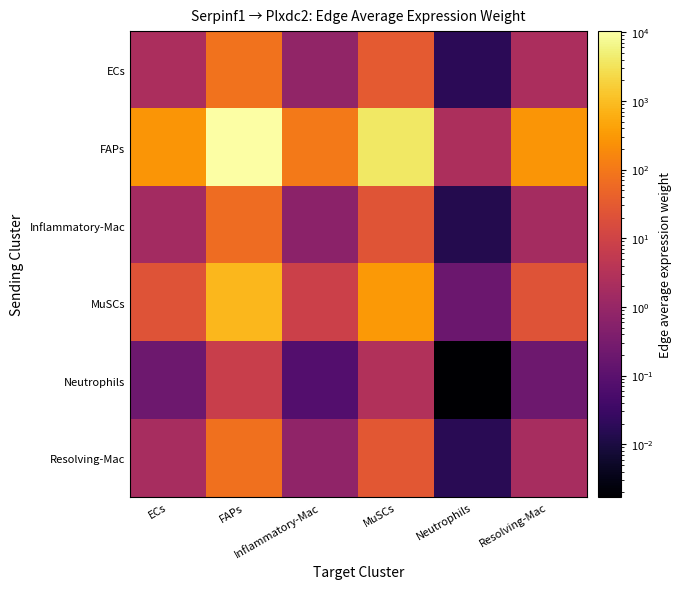

Which label corresponds to the smallest value in the chart?

Neutrophils